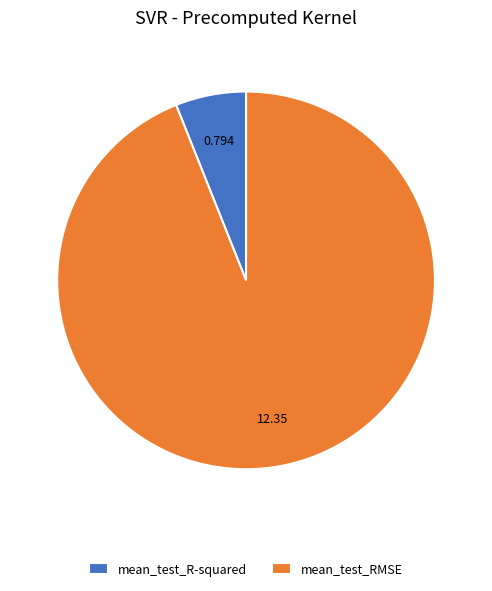

Is it true that mean_test_R-squared is 6% of the pie?

True